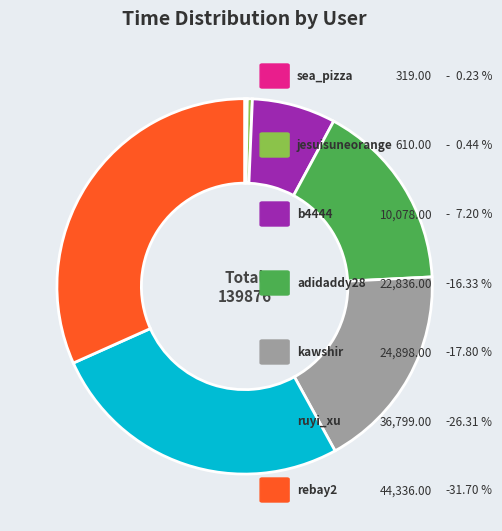

Is there a majority slice in this chart?

No